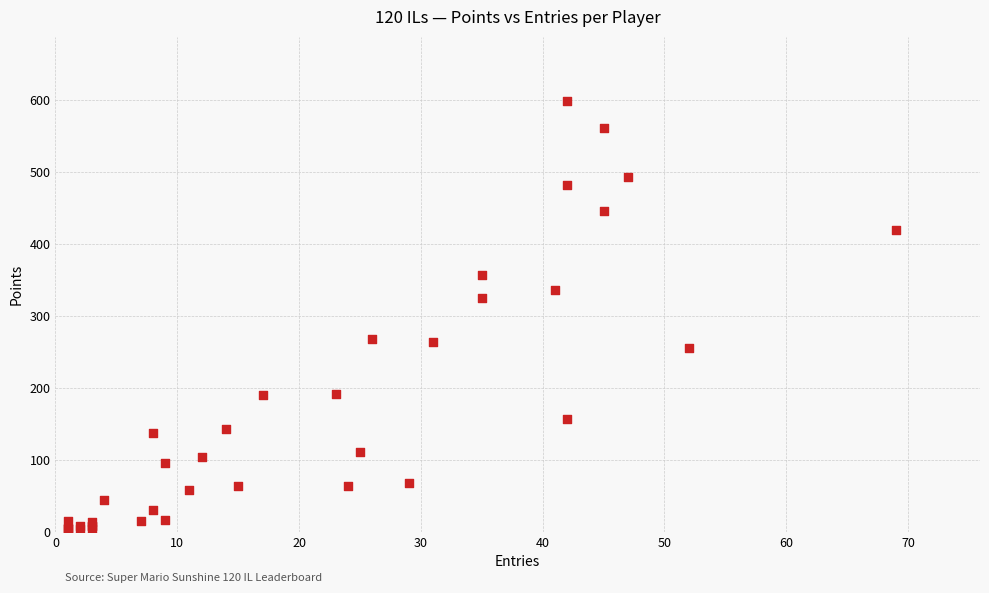

What Y value in the scatter plot is closest to 300?

325